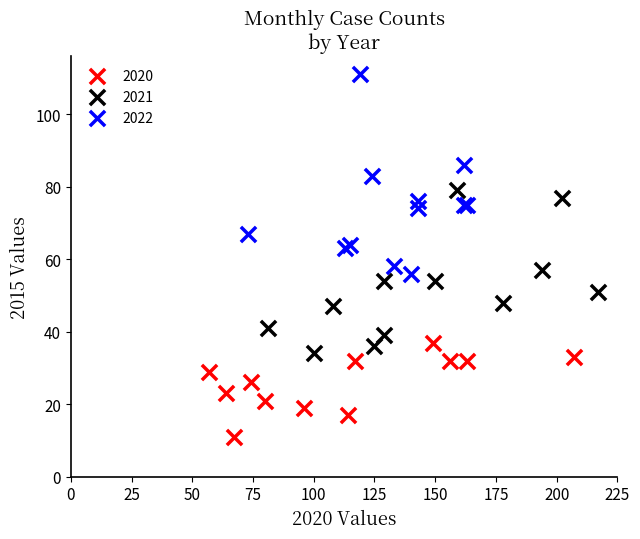

Which series reaches the maximum Y coordinate?

2022